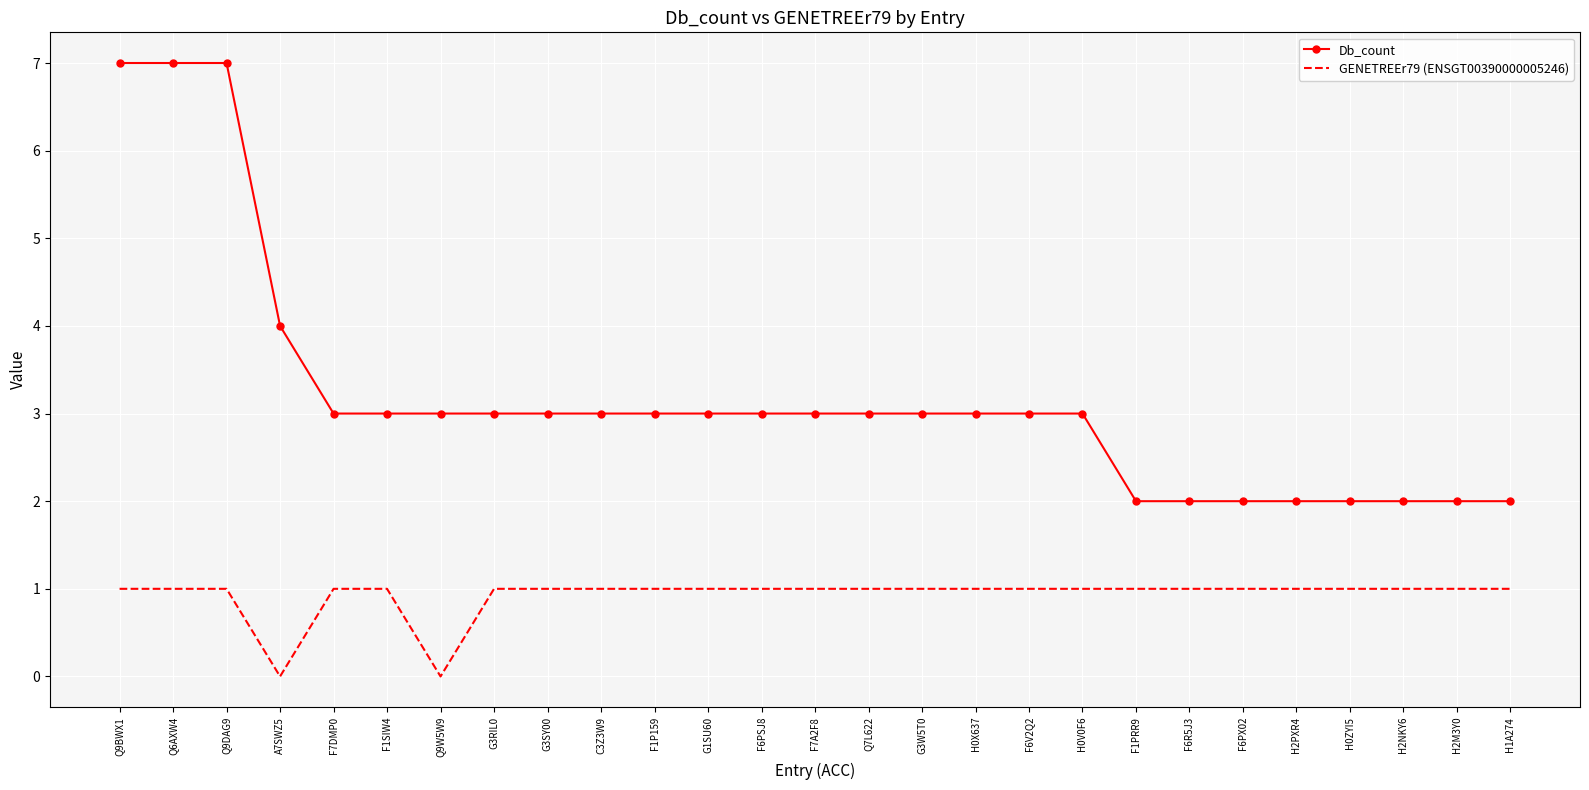

The Db_count series shows 1 at G1SU60. True or false?

False